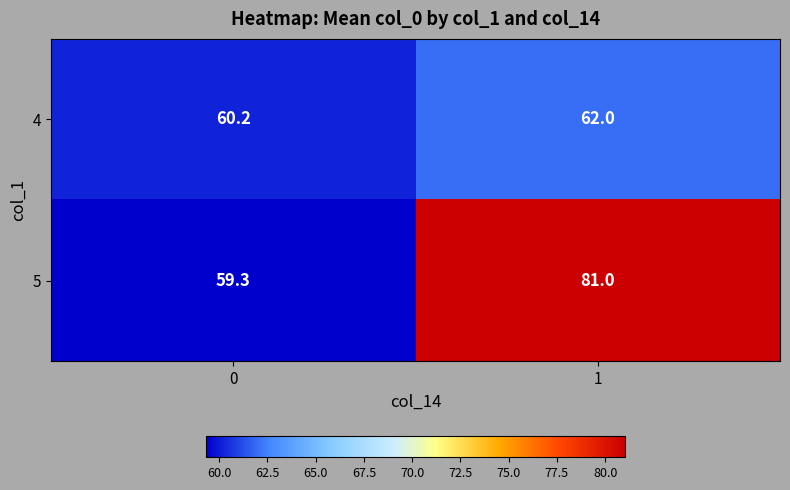

Which series has the largest total across all categories?

row_1